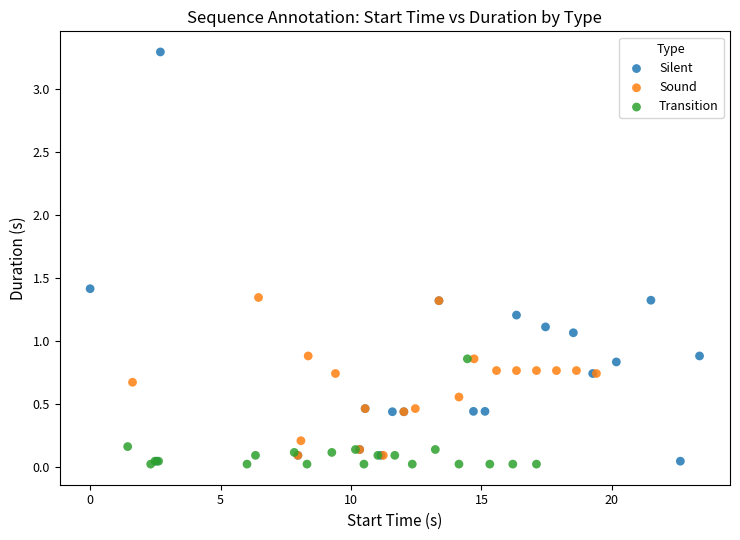

Which series has the widest spread of Y values?

Silent